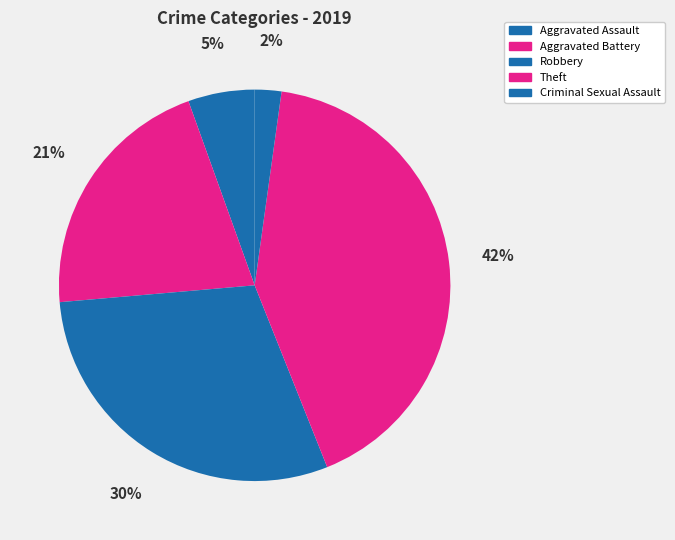

Which category has the smallest portion of the pie?

Criminal Sexual Assault